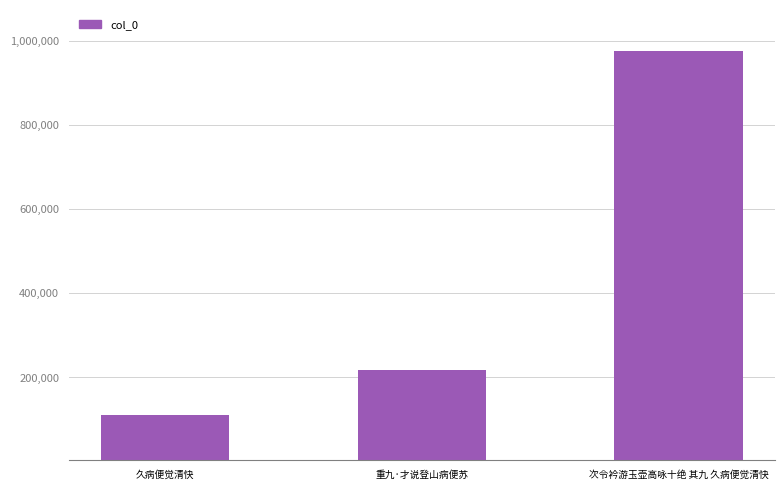

Which category has the highest value across all series?

次令衿游玉壶高咏十绝 其九 久病便觉清快